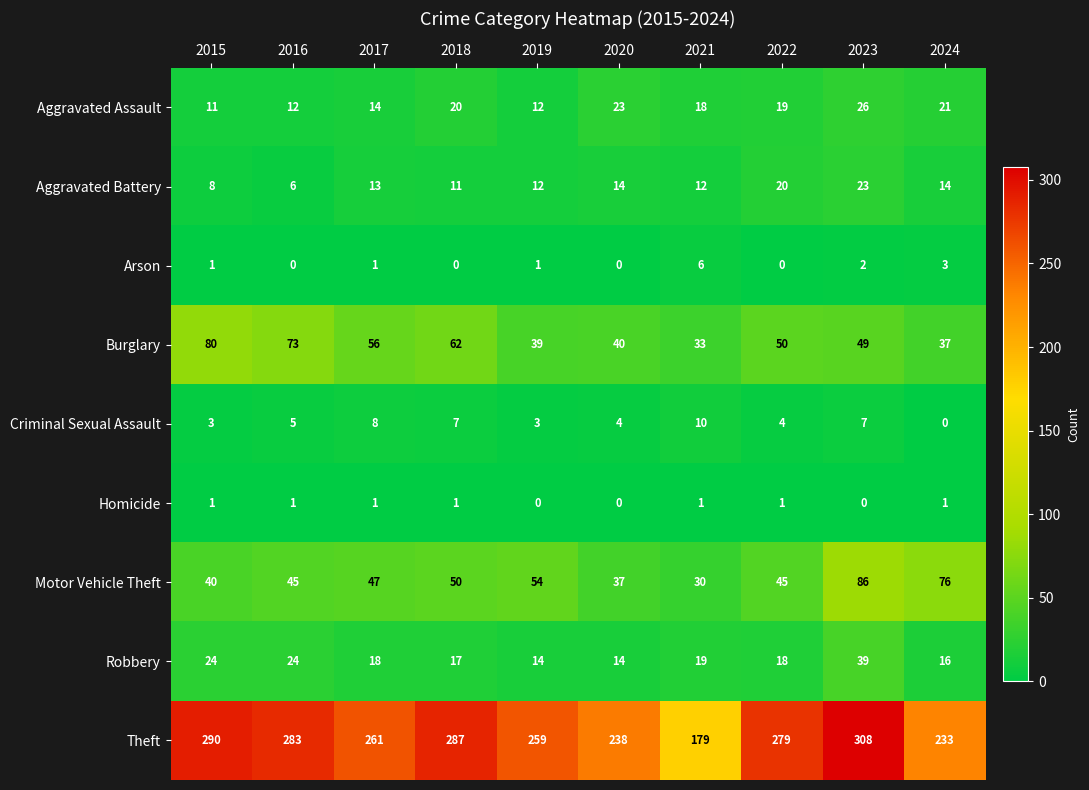

What is the approximate value of Theft at 2018, to the nearest 10?

290